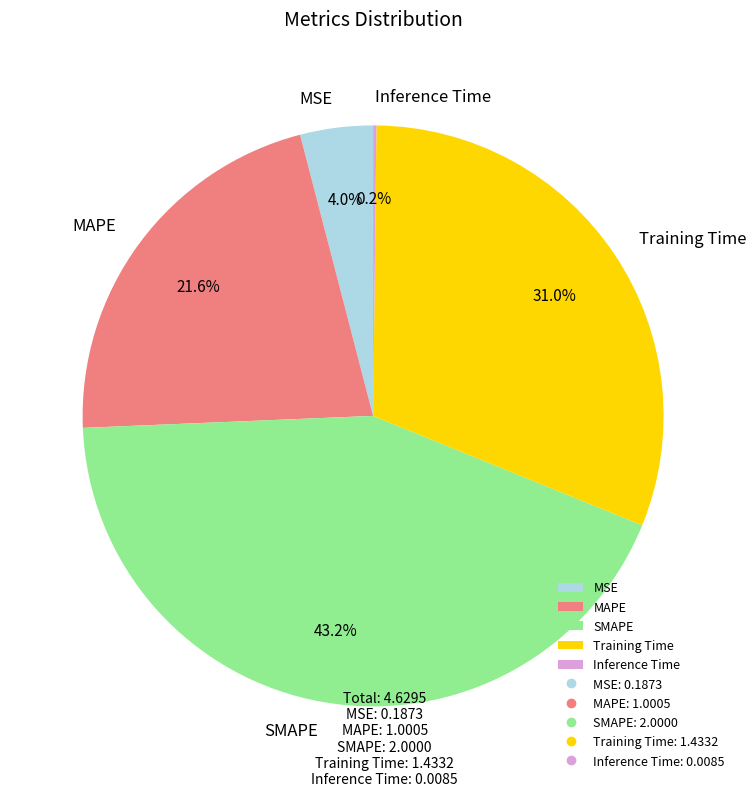

Is there a majority slice in this chart?

No